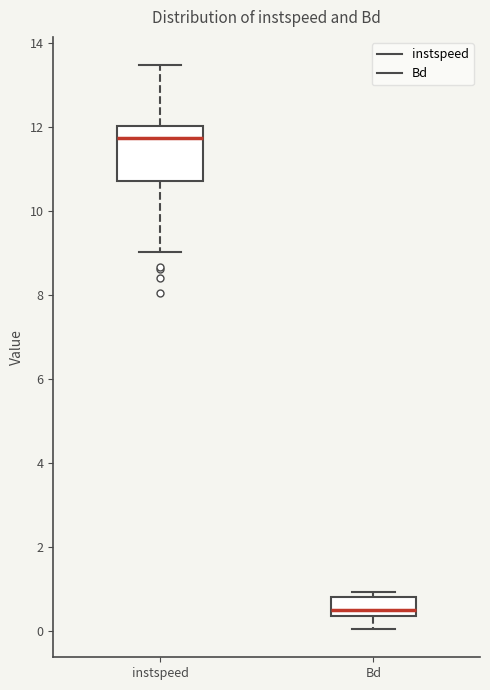

Where does the median line of the box for instspeed sit on the y-axis? The values are not printed on the chart, so give them approximately, as read against the axis.

11.8